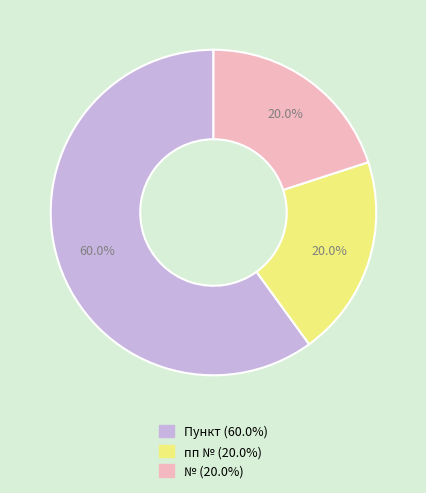

What is the largest slice in the pie chart?

Пункт